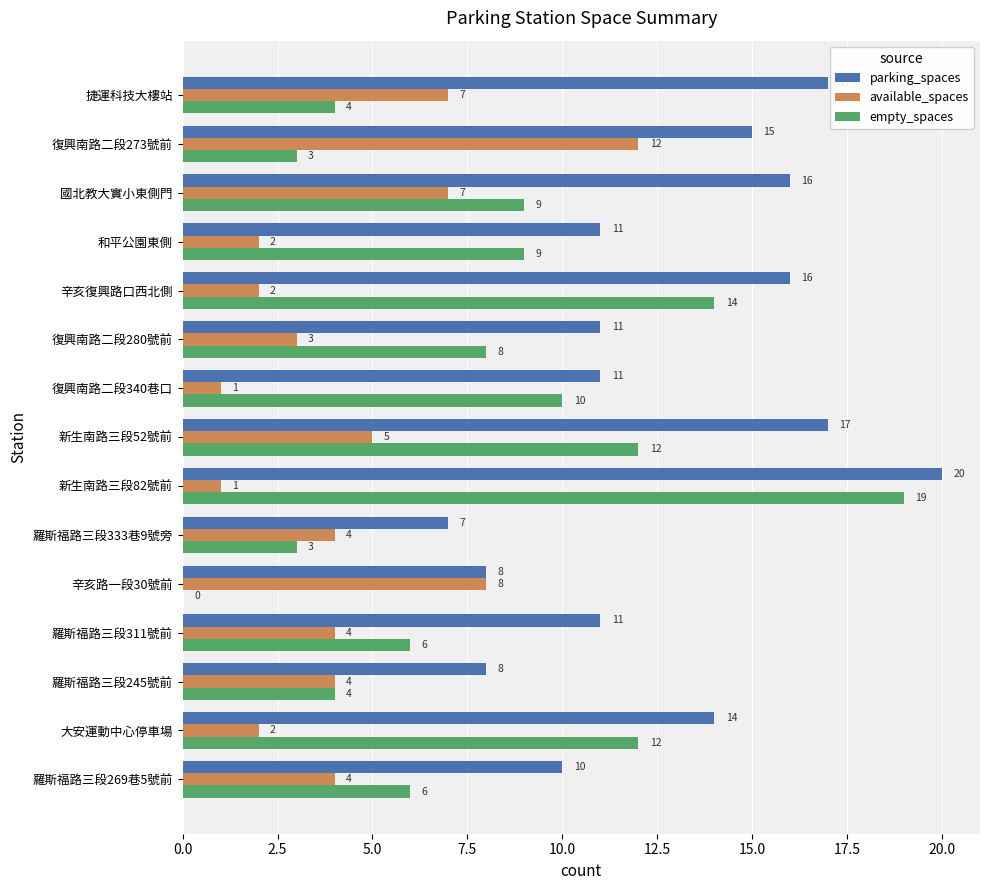

What is the sum of all parking_spaces values?

192